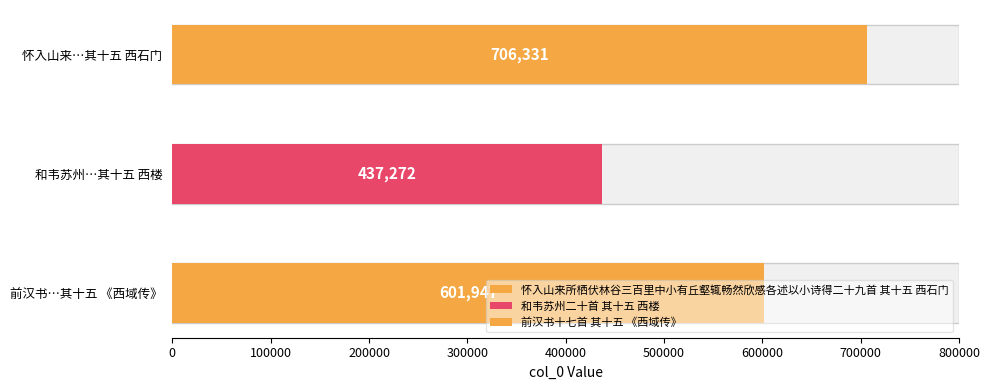

Are the bars horizontal?

Yes